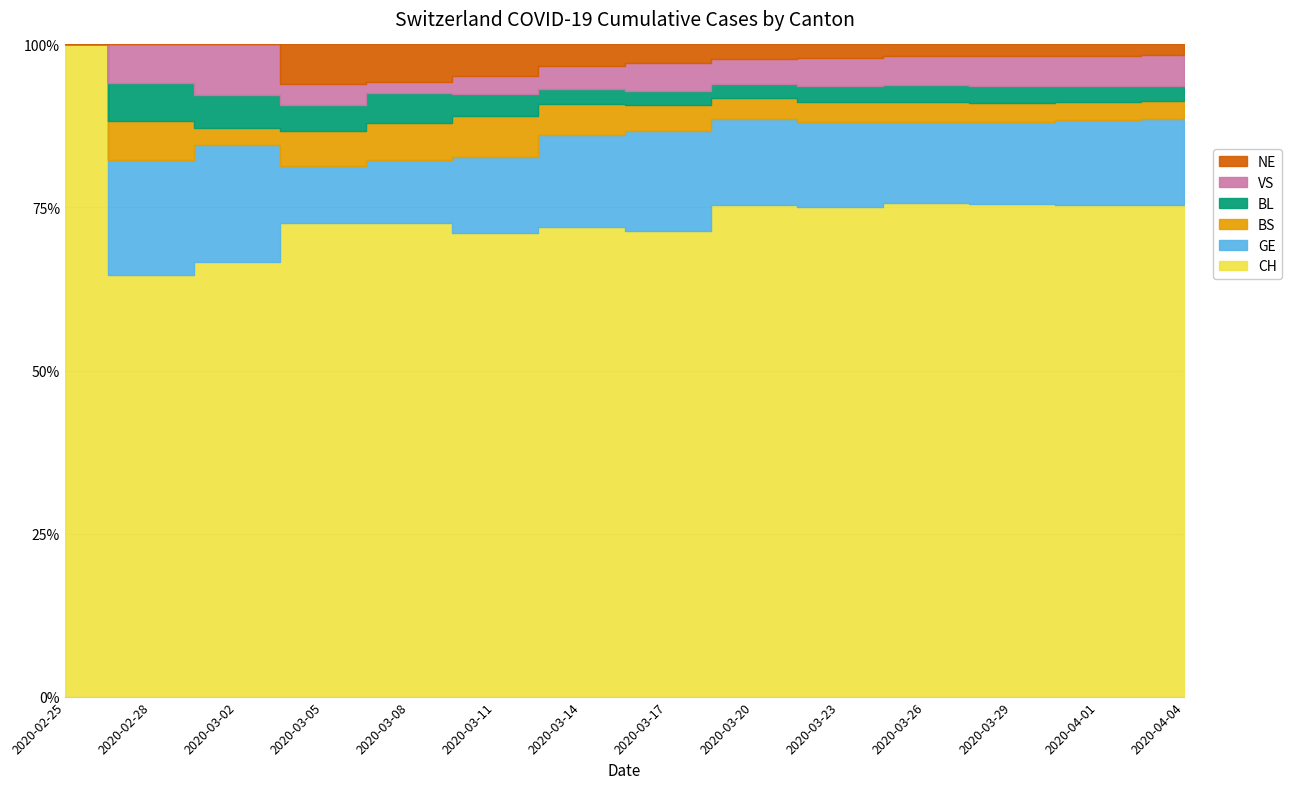

Is it true that BL equals 833 at 2020-04-01?

False